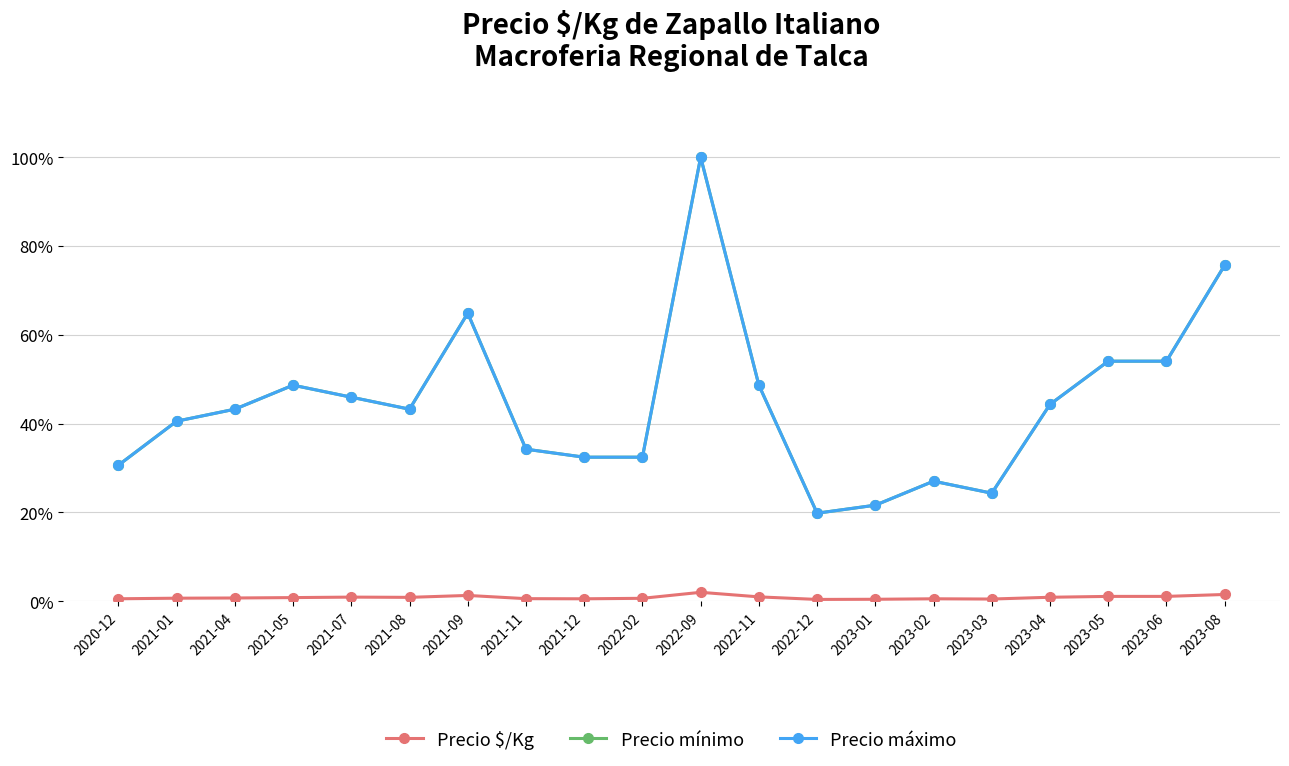

Does the chart have visible grid lines?

Yes